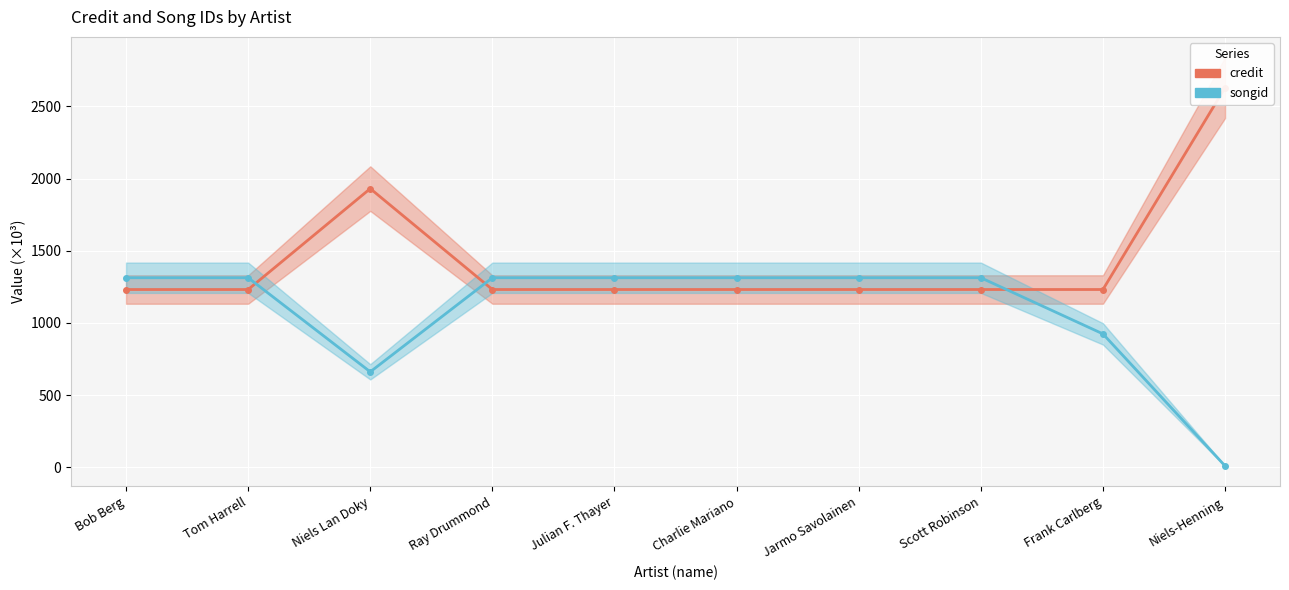

At which category is the sum across all series the highest?

Niels-Henning